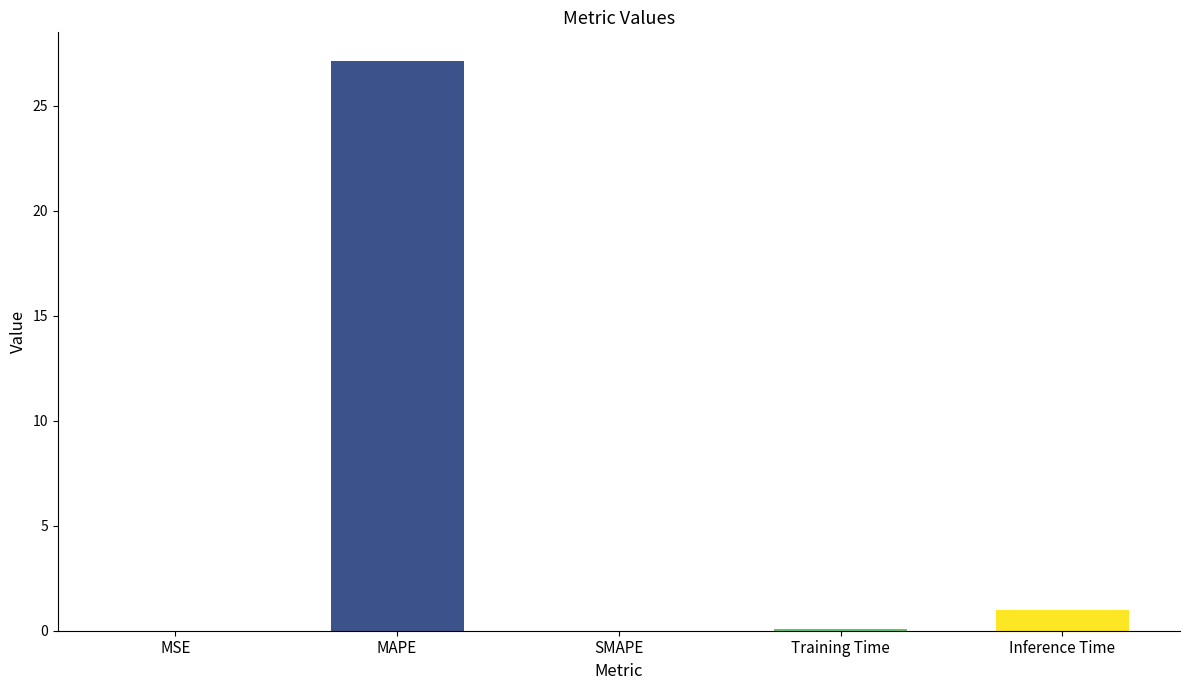

What is the greatest value displayed?

27.2